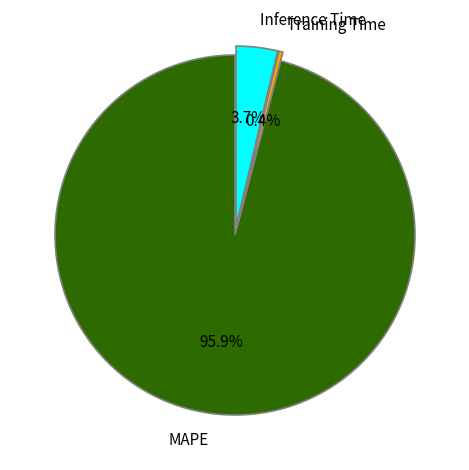

To the nearest percent, what is the combined percentage of Inference Time and MAPE?

100%